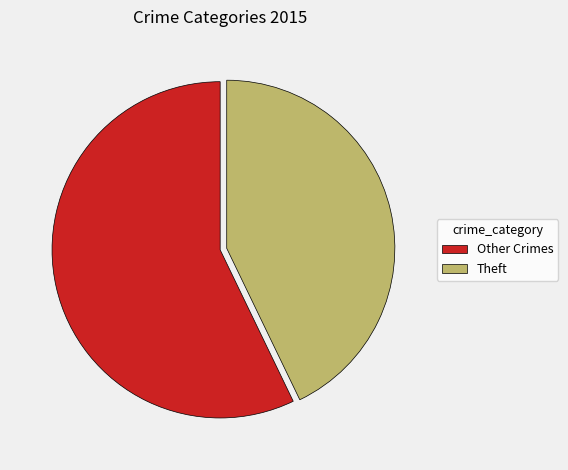

Which category has the smallest portion of the pie?

Theft